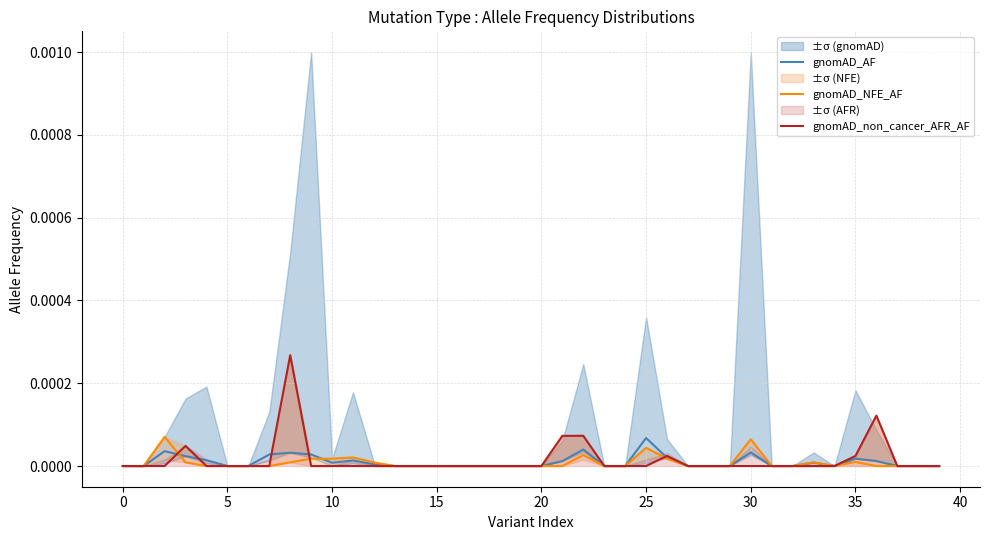

How many interior local valleys does the gnomAD_AF series have?

2